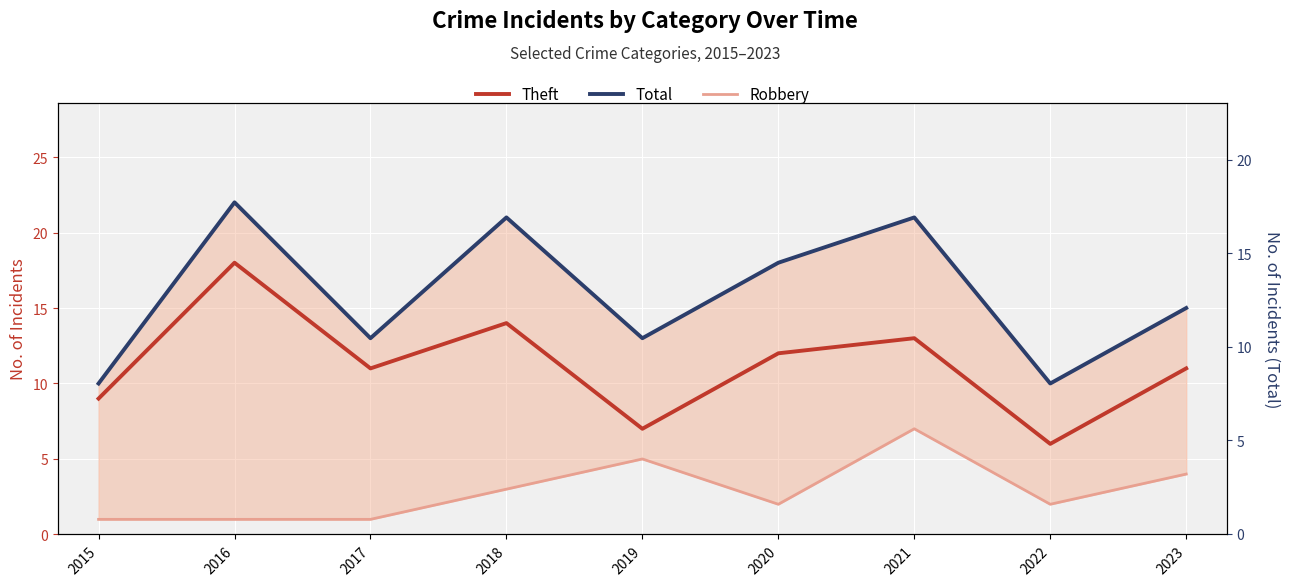

At how many categories does at least one series exceed 19?

3